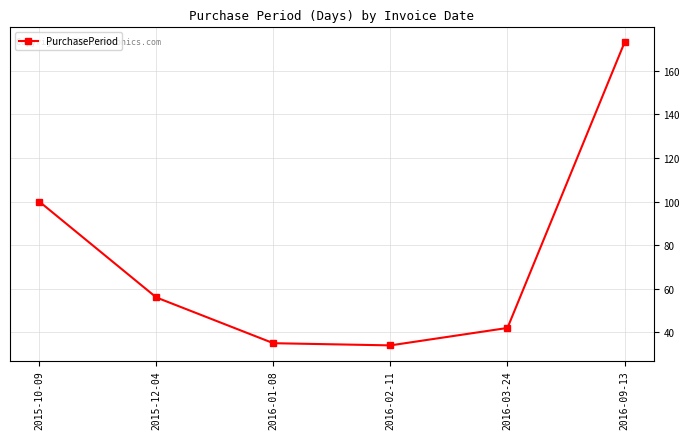

What is the label of the 3rd point from the left?

2016-01-08